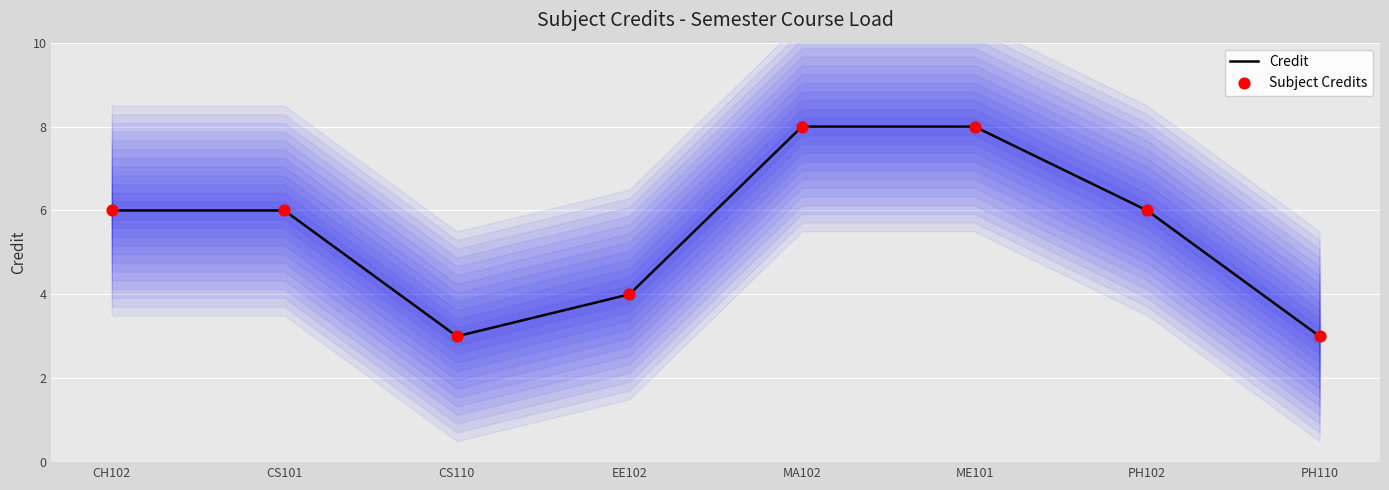

Which series reaches the maximum Y coordinate?

Credit